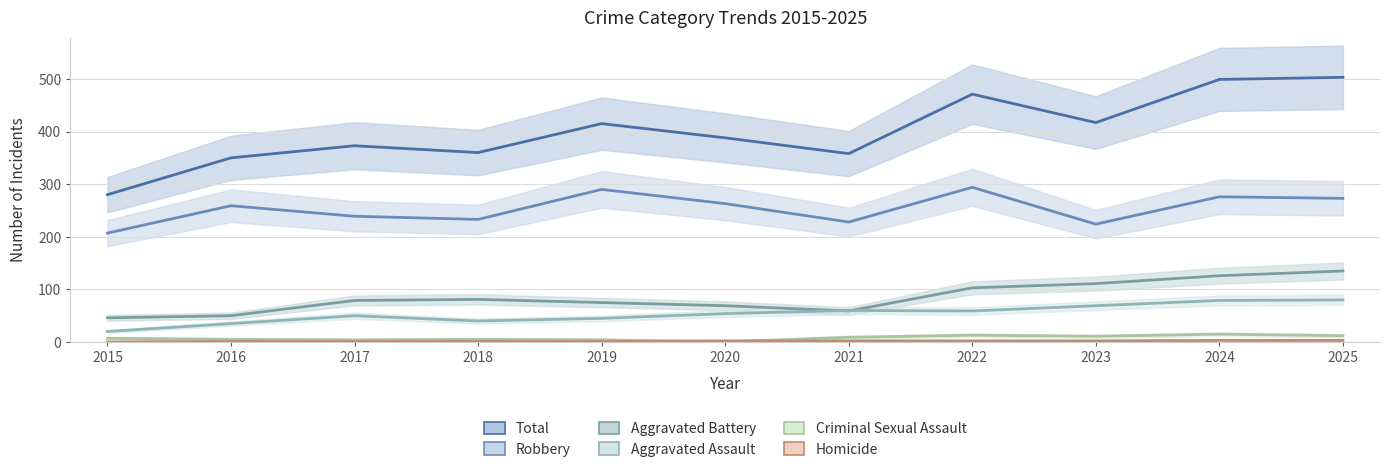

True or false: Aggravated Assault has more than 1 interior local peaks.

True